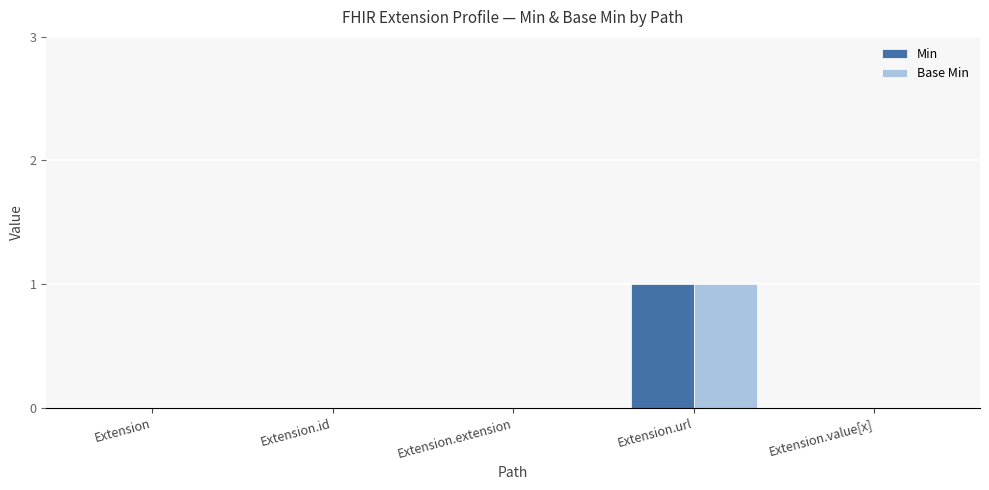

Which category has the highest value in the Min series?

Extension.url